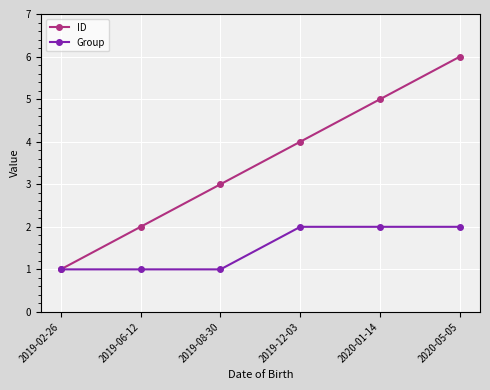

How many Group values are between 1 and 2?

6